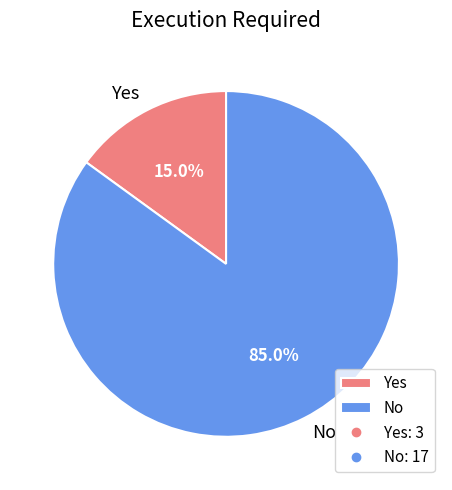

Which category accounts for the majority?

No